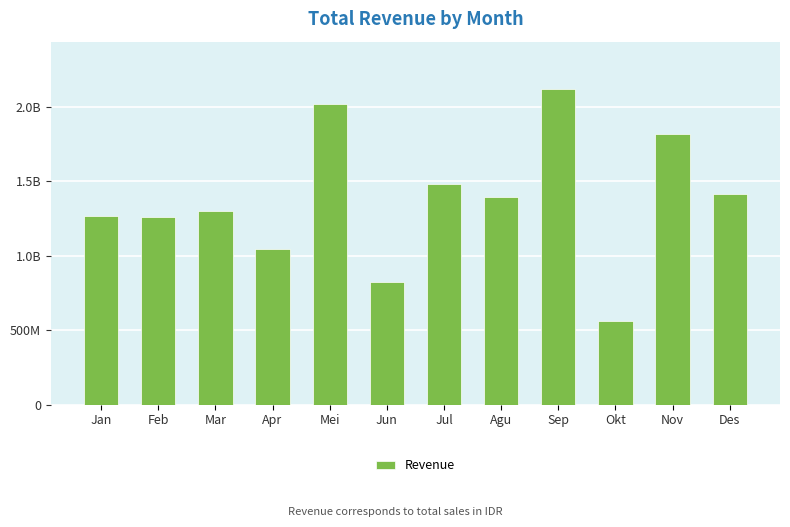

Are the bars grouped side by side (vs. stacked)?

No